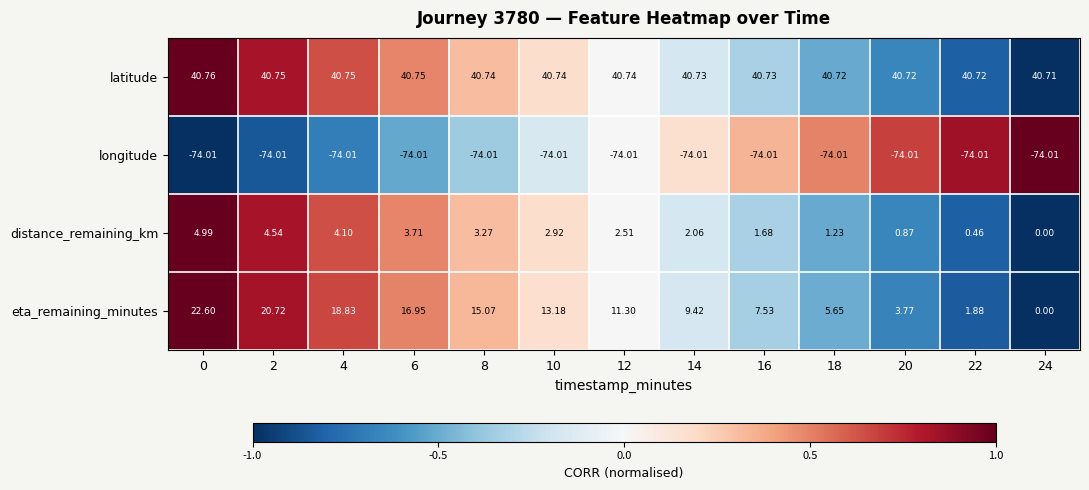

Rank the series at 8 from highest to lowest value.

latitude, eta_remaining_minutes, distance_remaining_km, longitude